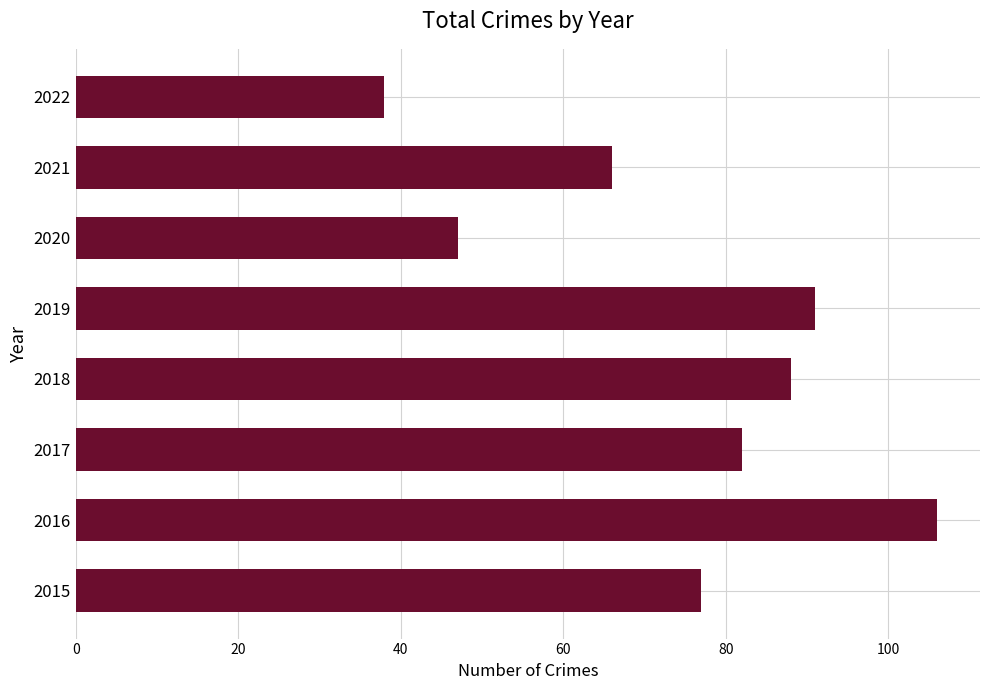

List the labels in order of value, smallest first.

2022, 2020, 2021, 2015, 2017, 2018, 2019, 2016